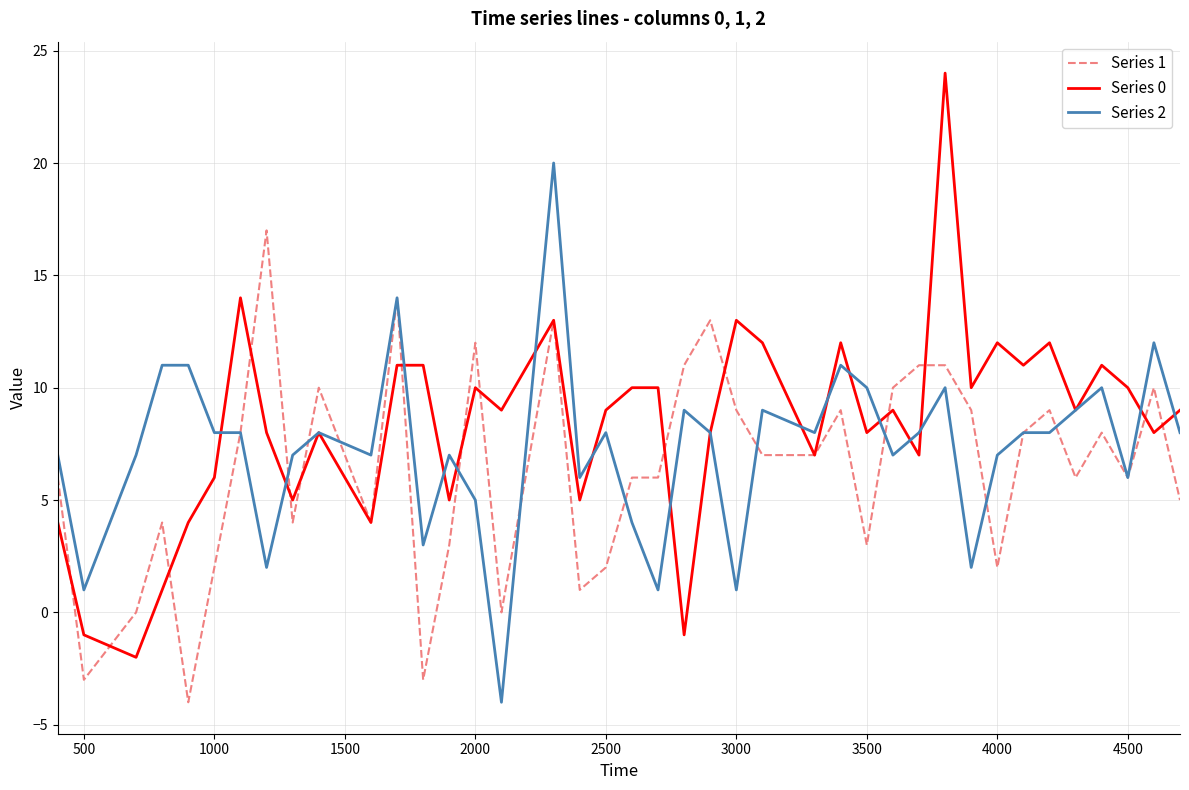

What is the greatest value displayed?

24